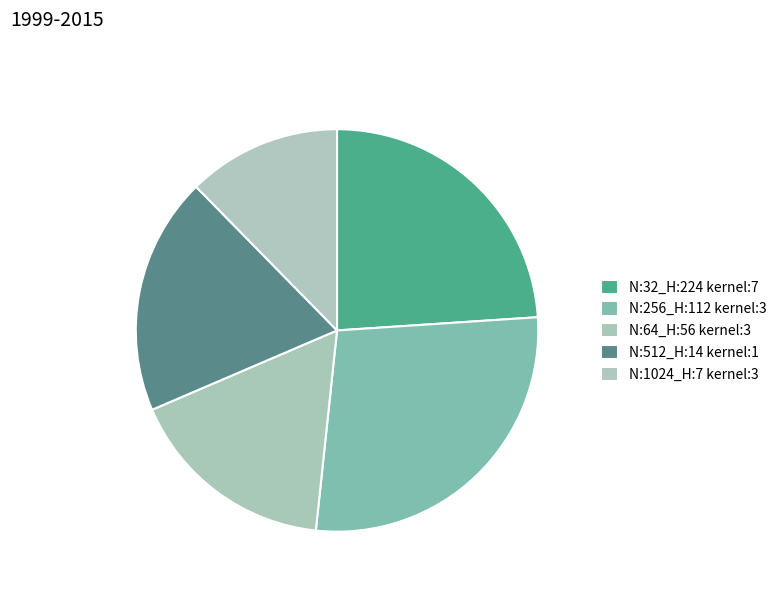

Rank the categories by value from lowest to highest.

N:1024_H:7 kernel:3, N:64_H:56 kernel:3, N:512_H:14 kernel:1, N:32_H:224 kernel:7, N:256_H:112 kernel:3